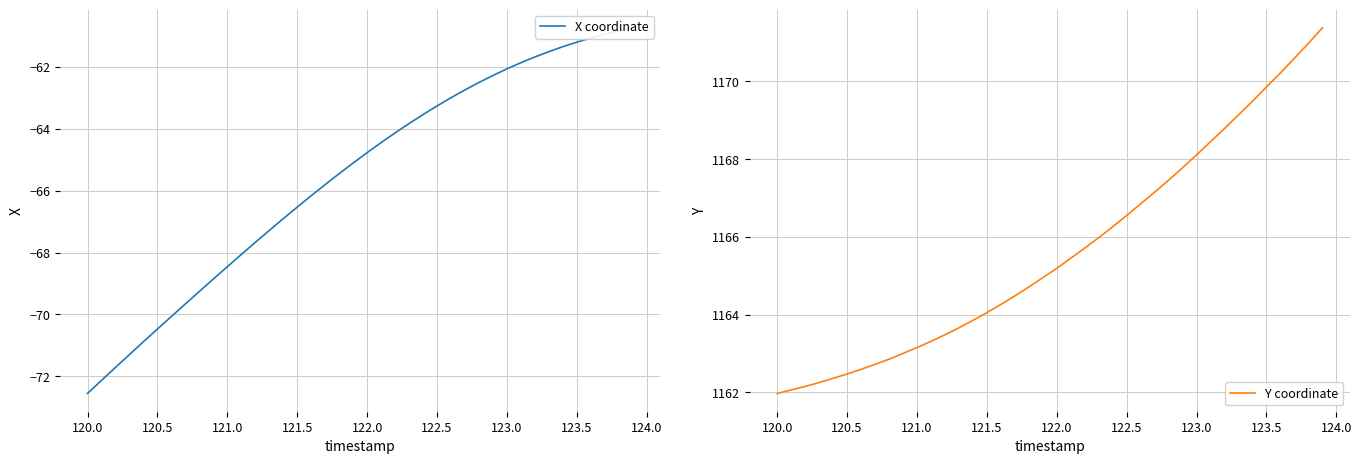

At how many categories does at least one series exceed -3?

40